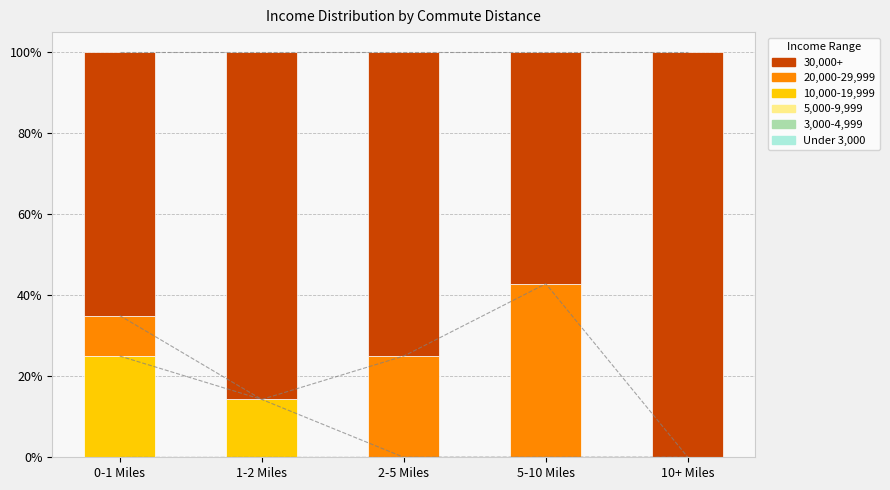

Is it true that 10,000-19,999 equals 0.1 at 1-2 Miles?

True